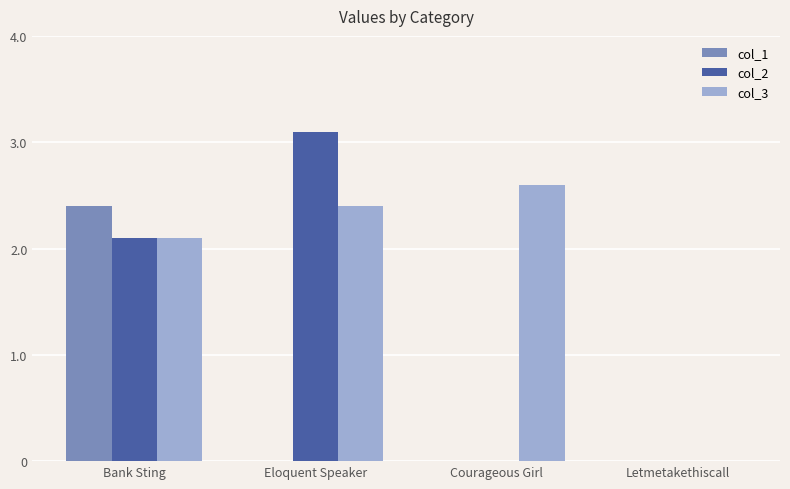

How many groups of bars are there?

4